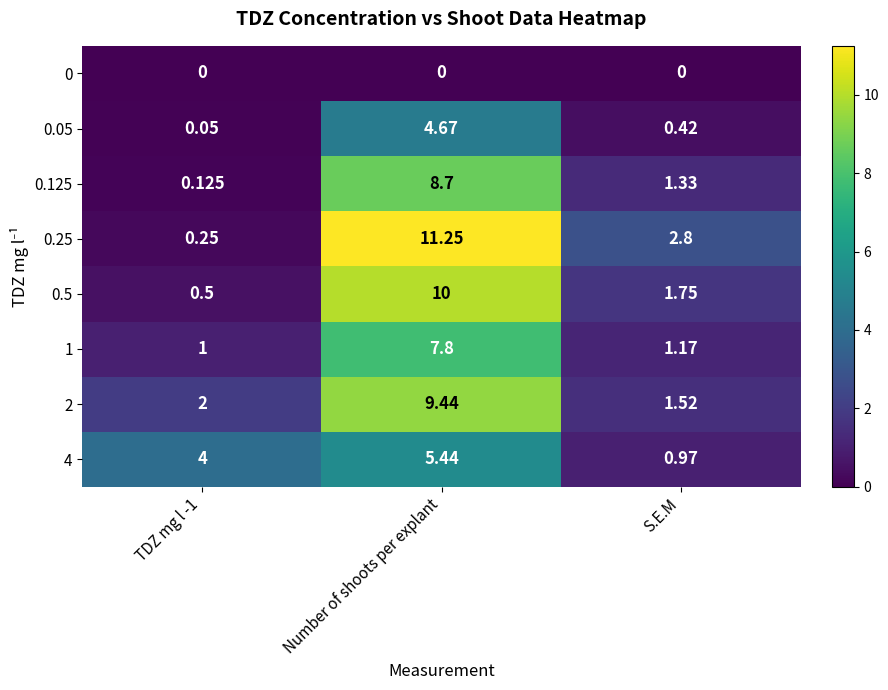

At which label does 0.125 first exceed 1?

Number of shoots per explant